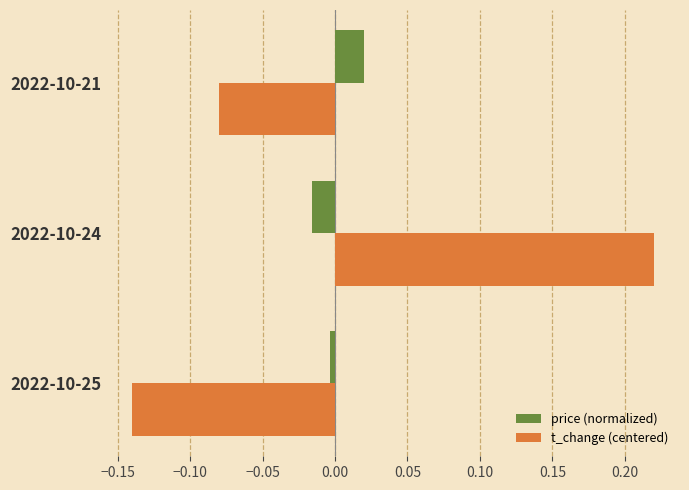

At which label does price (normalized) reach its peak?

2022-10-21